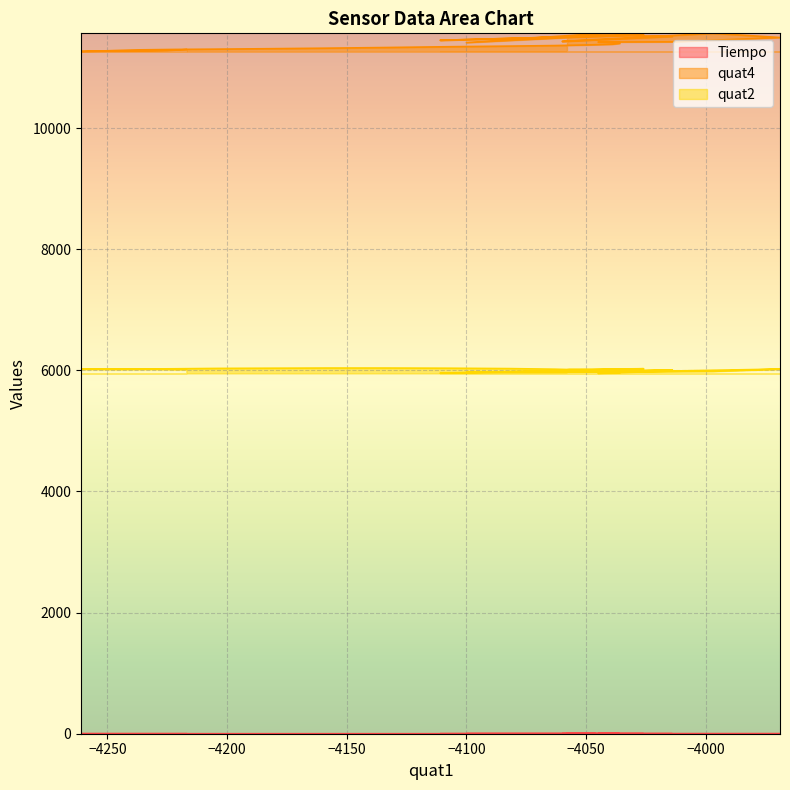

Between −4050 and −4250, which is larger?

−4050